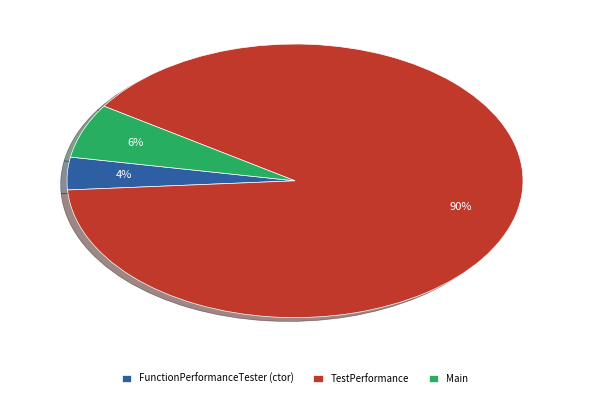

Does any single category account for the majority?

Yes